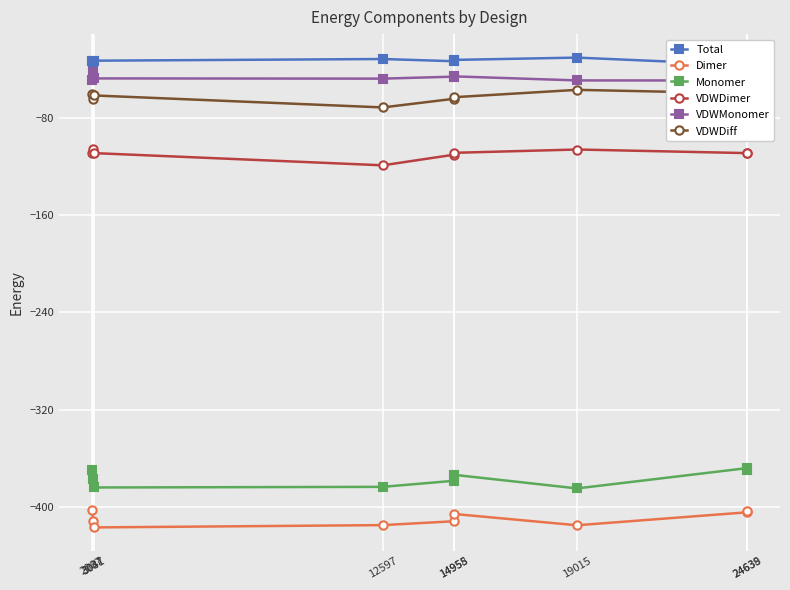

What are all the series names shown in the legend?

Total, Dimer, Monomer, VDWDimer, VDWMonomer, VDWDiff